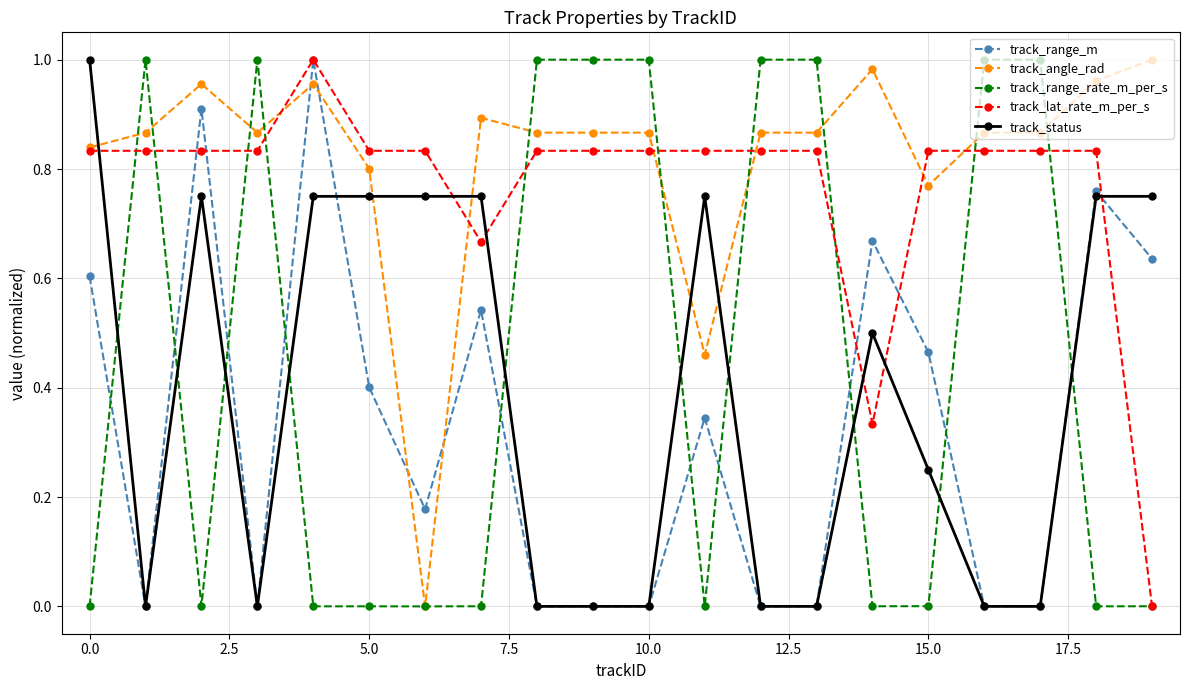

After their last crossing, which series has the higher values: track_angle_rad or track_range_m?

track_angle_rad